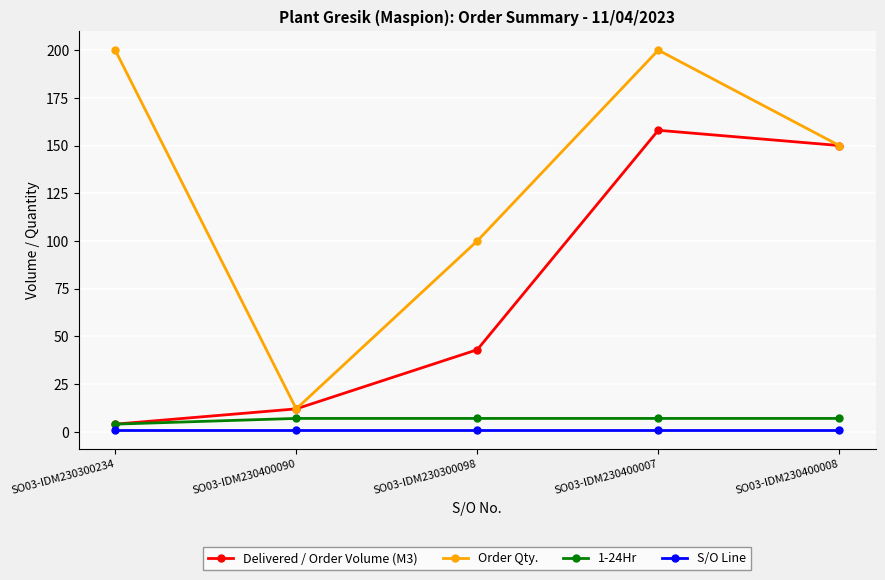

What are all the series names shown in the legend?

Delivered / Order Volume (M3), Order Qty., 1-24Hr, S/O Line